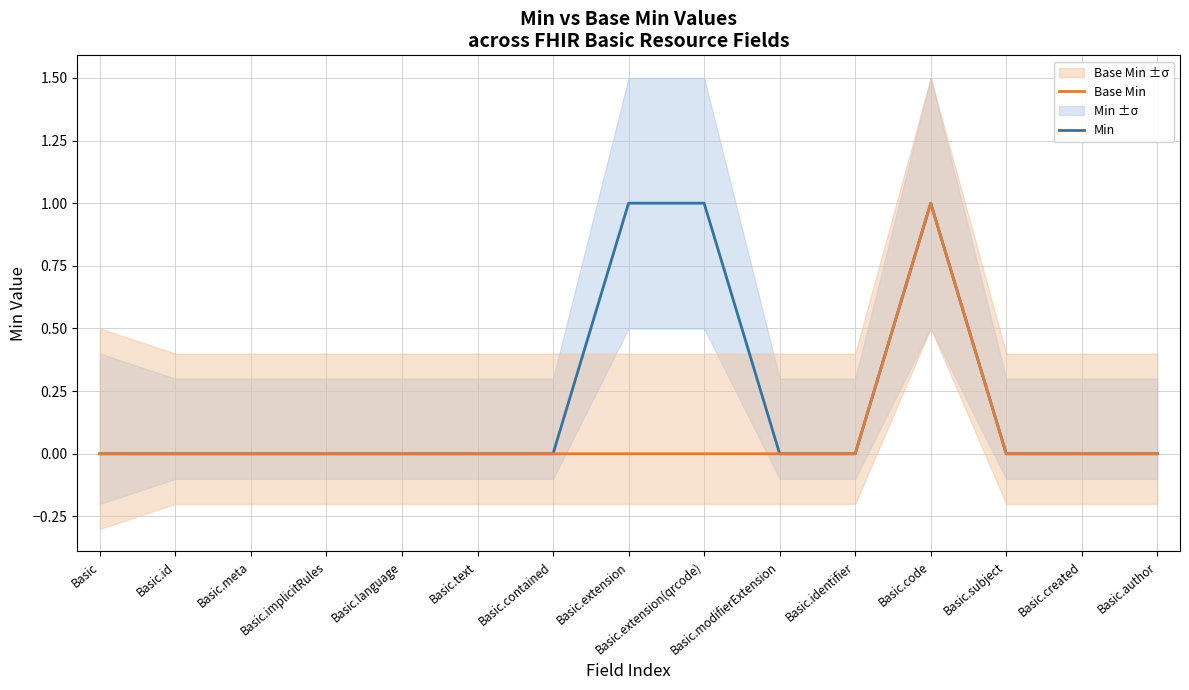

What position from the left is Basic.identifier?

11